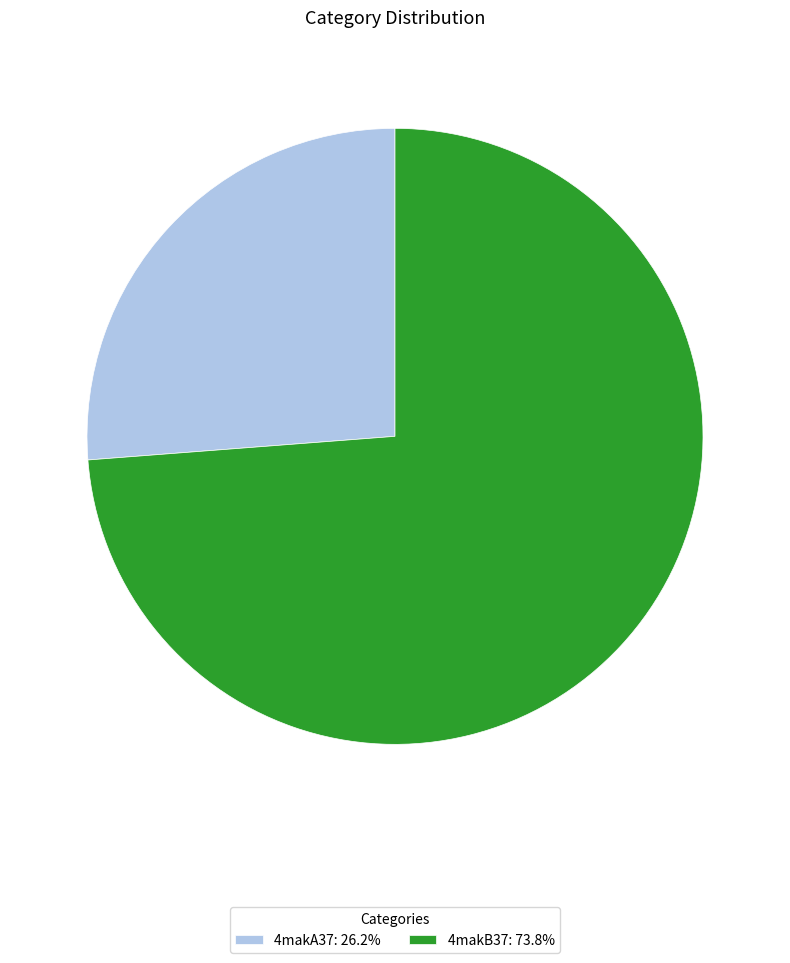

Which category has the biggest portion of the pie?

4makB37